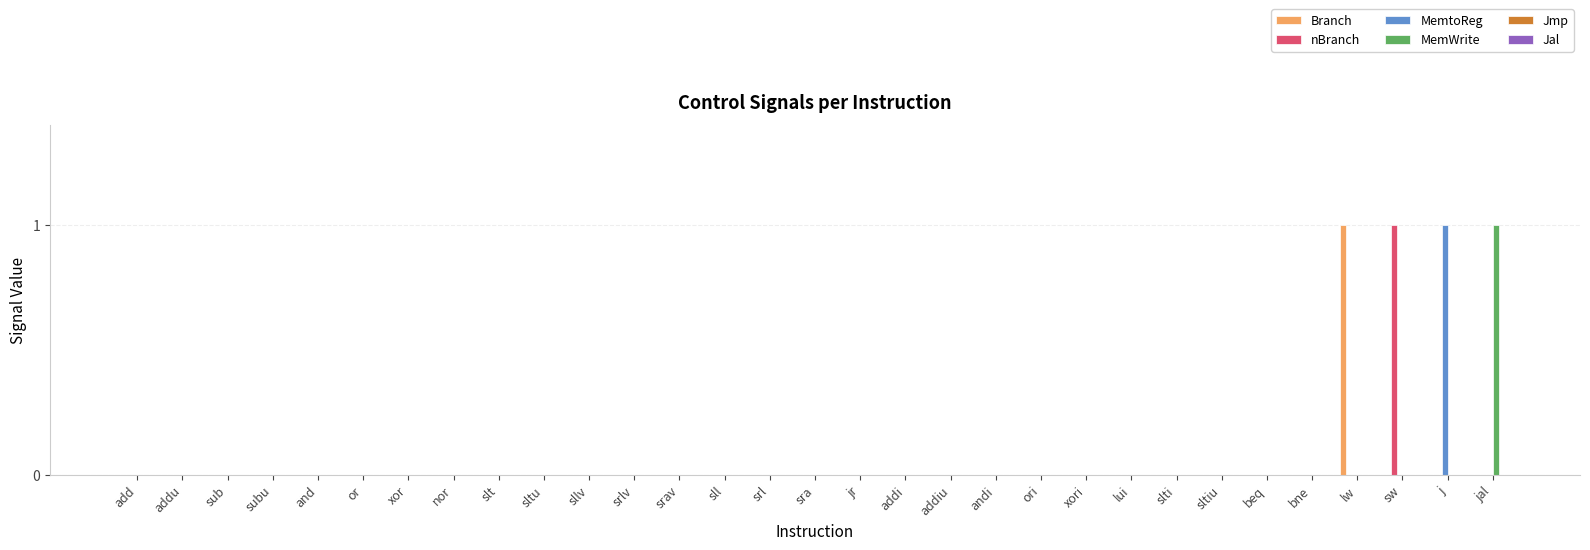

Which category has the highest value in the MemWrite series?

jal